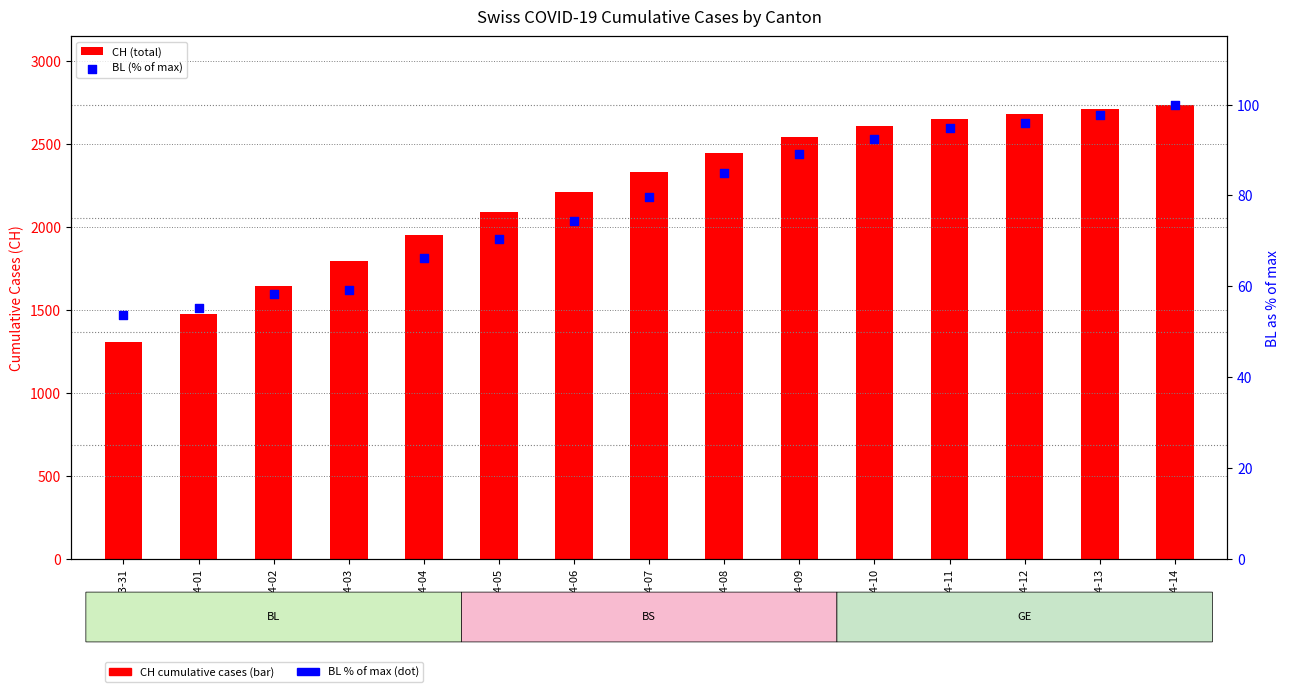

Which series has the widest spread of Y values?

CH (total)